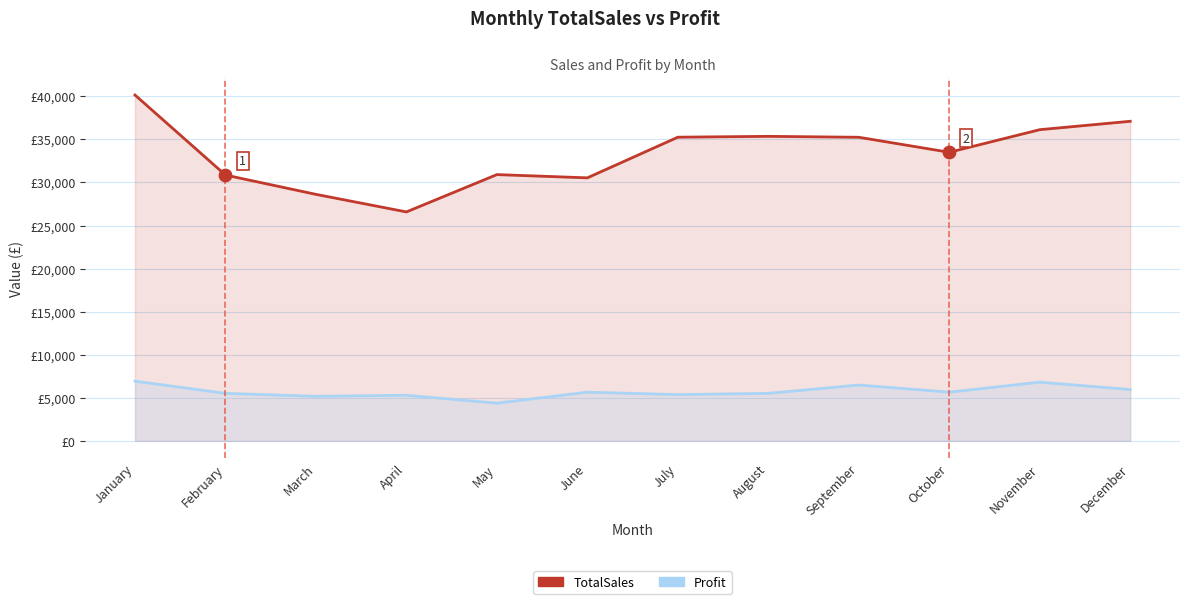

Which series has the widest spread of Y values?

TotalSales